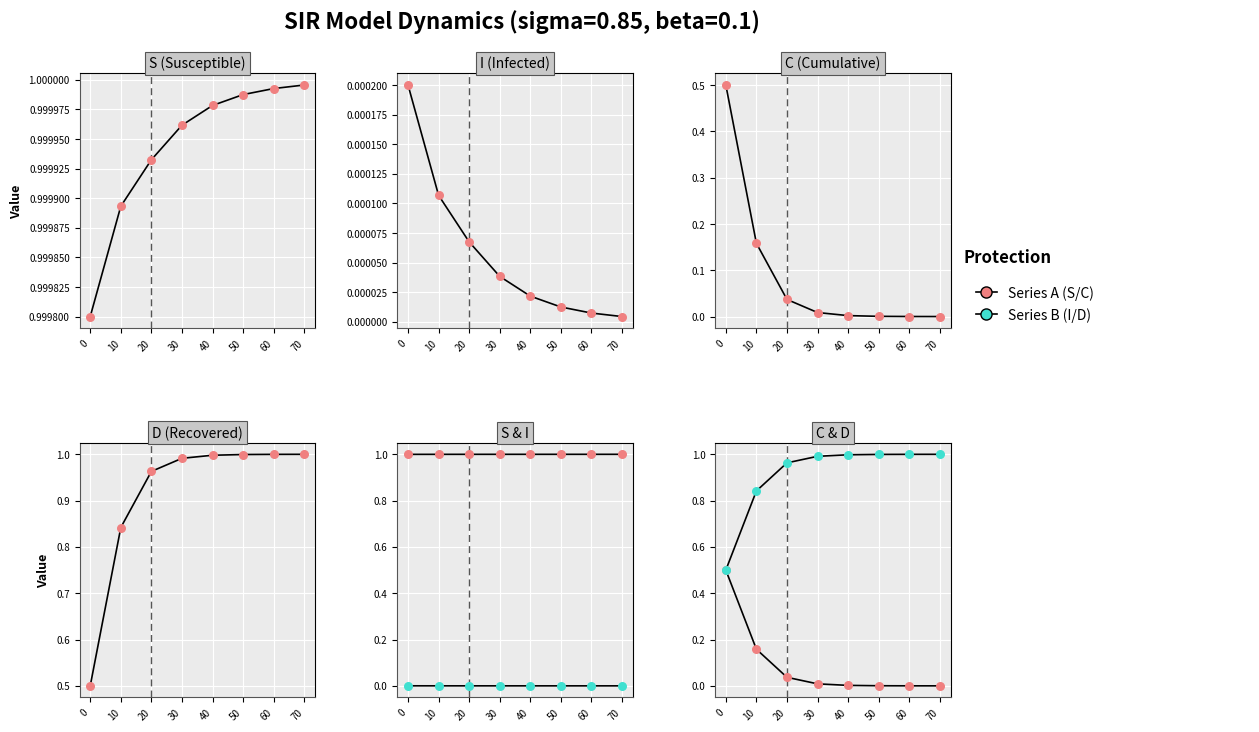

What are all the series names shown in the legend?

Series A, Series B